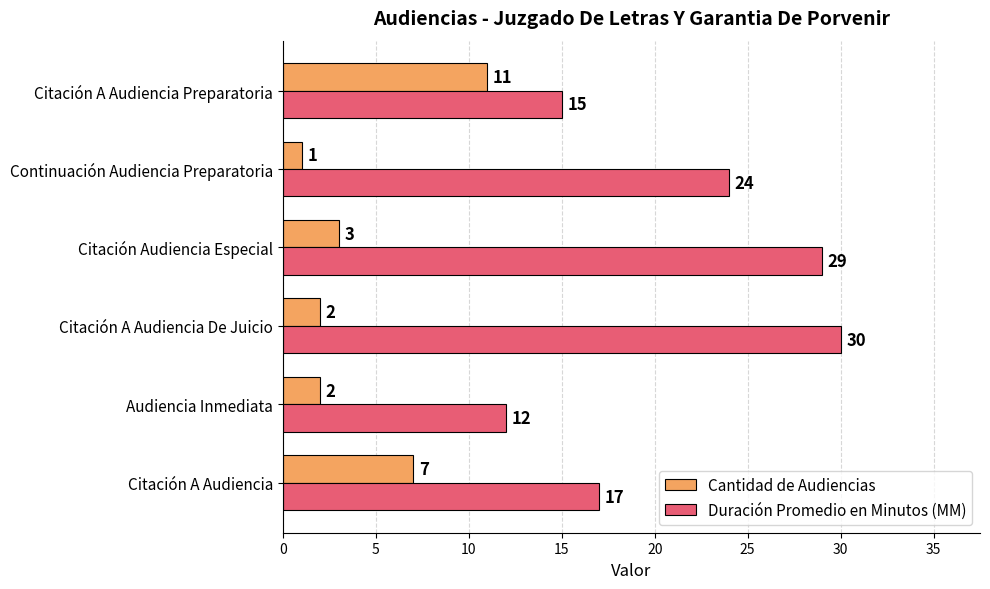

What is the sum of all Duración Promedio en Minutos (MM) values?

127